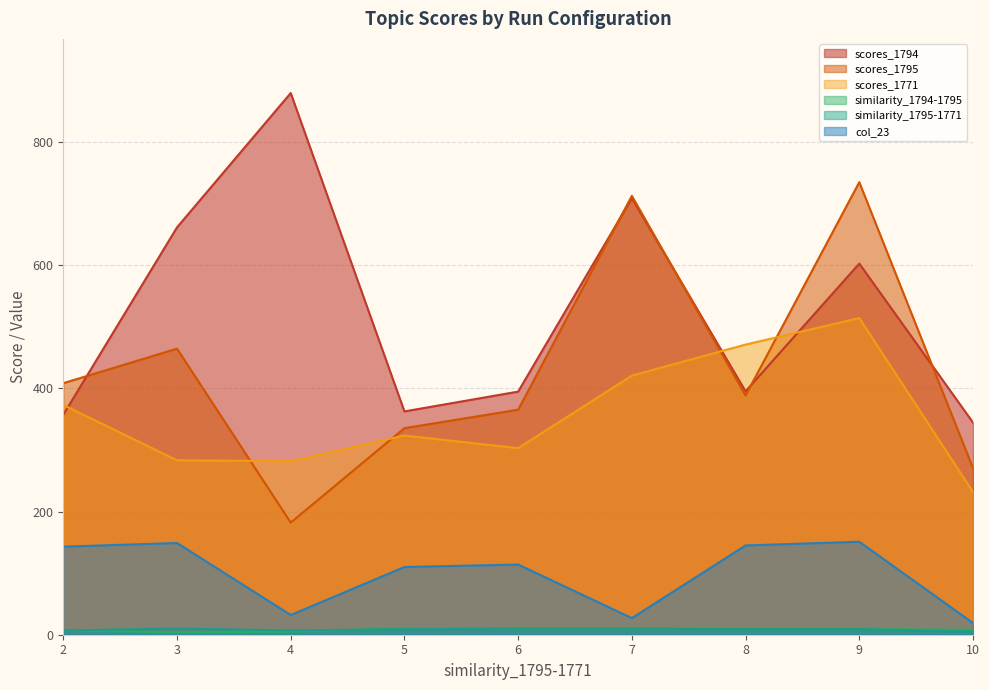

In scores_1795, how many points are higher than both neighbors (excluding endpoints)?

3